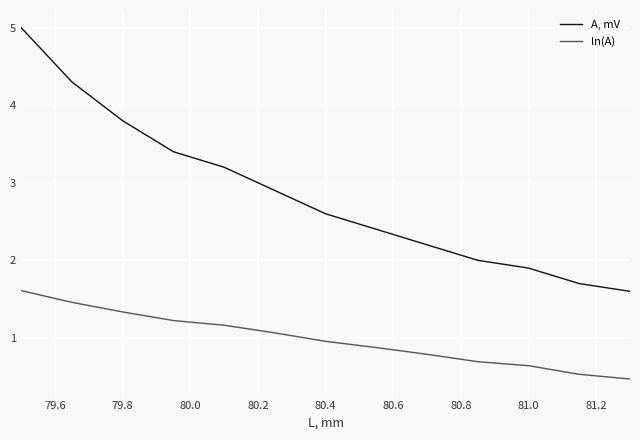

How many distinct data groups are displayed?

2